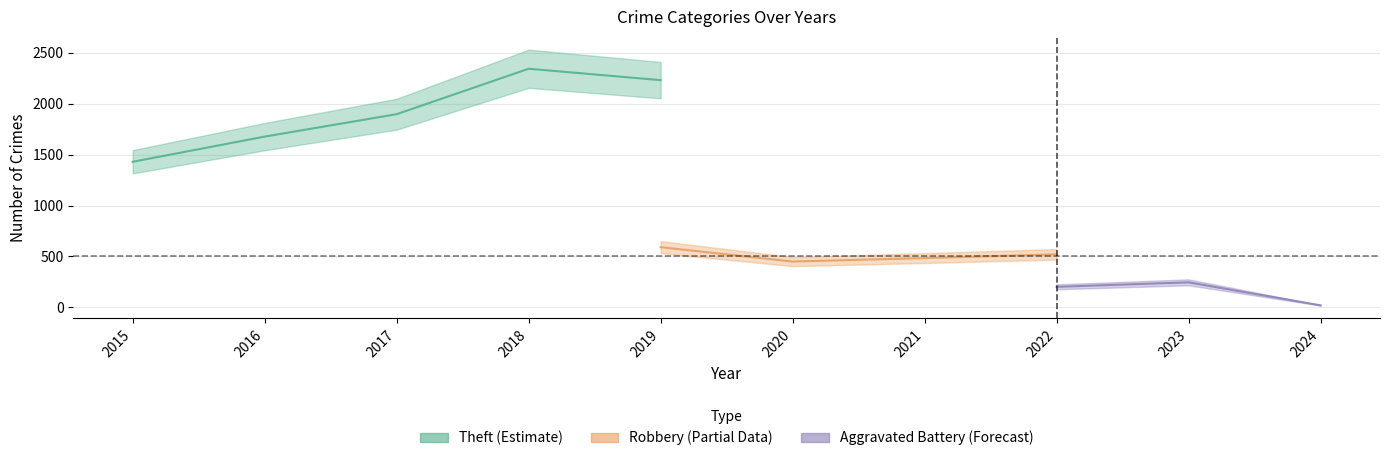

Between 2017 and 2019, which series saw the biggest shift?

Theft